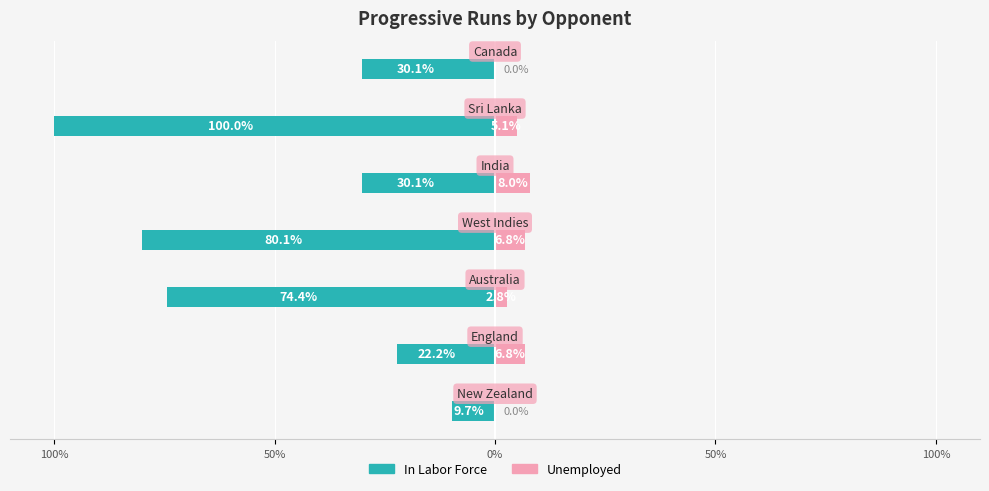

What is the difference between the maximum and minimum values in the Unemployed series?

8.0